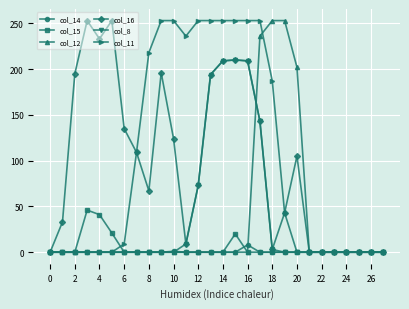

At how many categories does at least one series exceed 118?

18